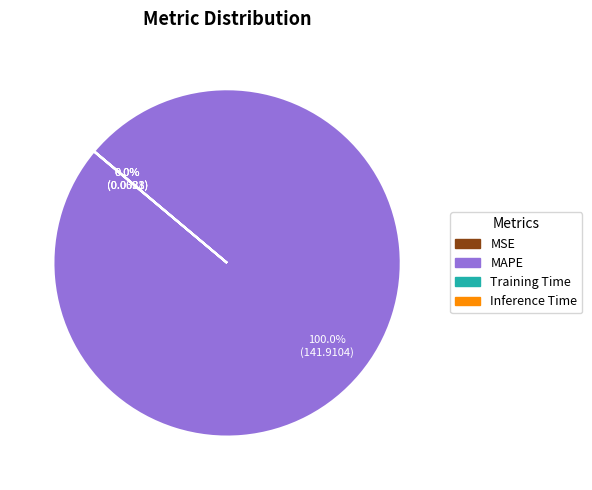

Does any single category account for the majority?

Yes